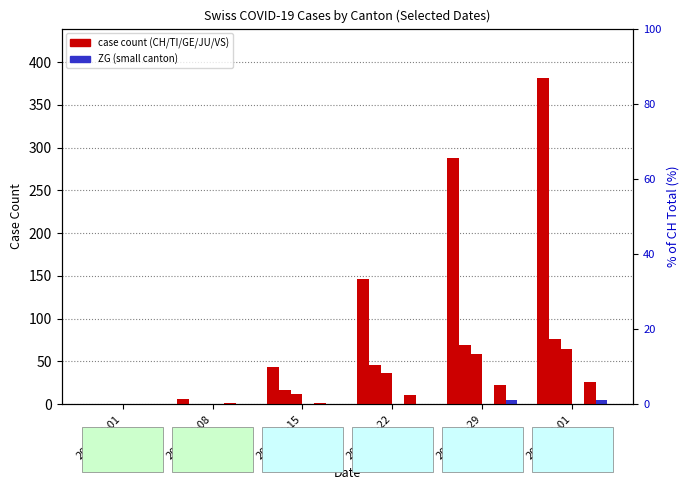

What is the label of the 1st bar from the left?

2020-03-01